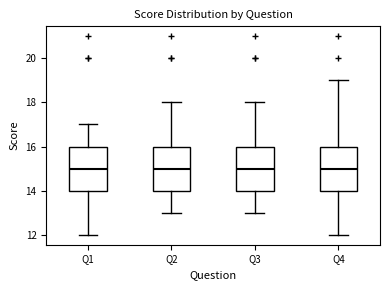

Where does the median line of the box for Q4 sit on the y-axis? The values are not printed on the chart, so give them approximately, as read against the axis.

15